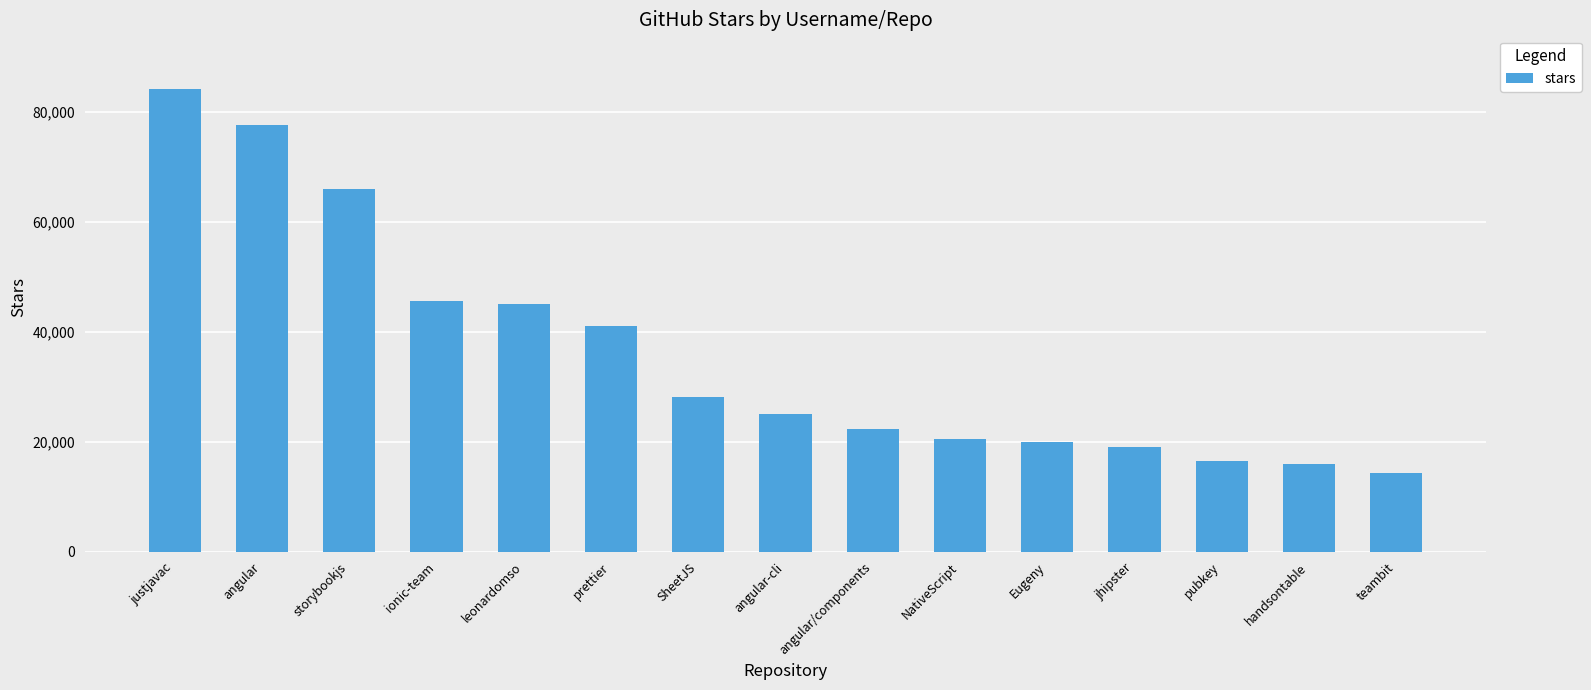

What is the smallest value displayed?

14300